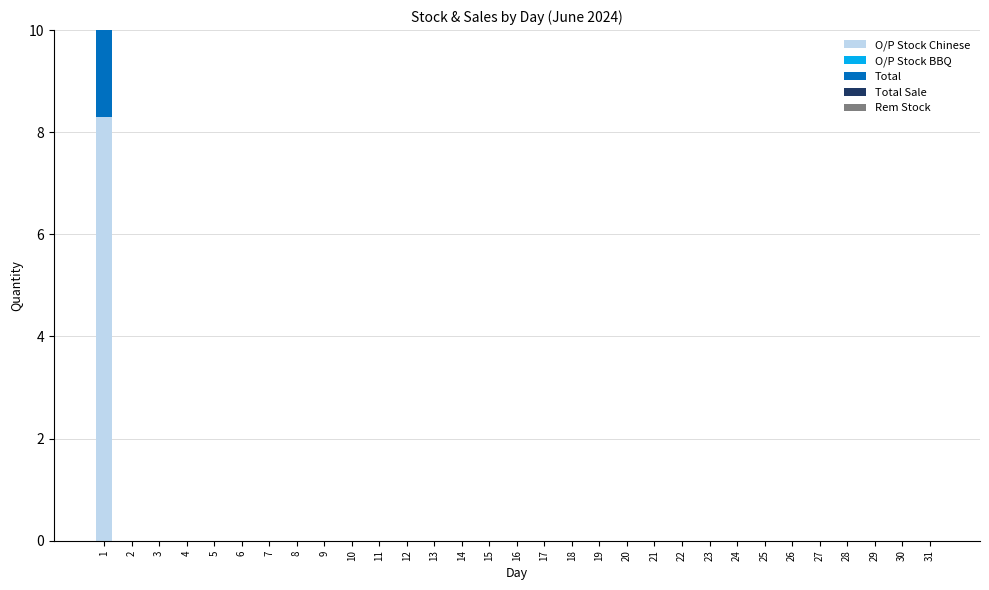

Which has a higher value, 18 or 22?

18